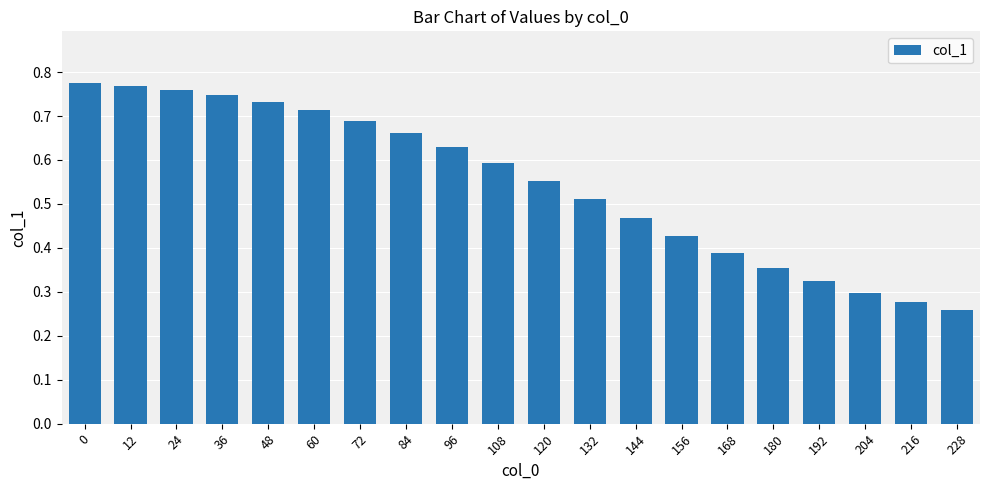

Count the values in the range 0 to 1.

20